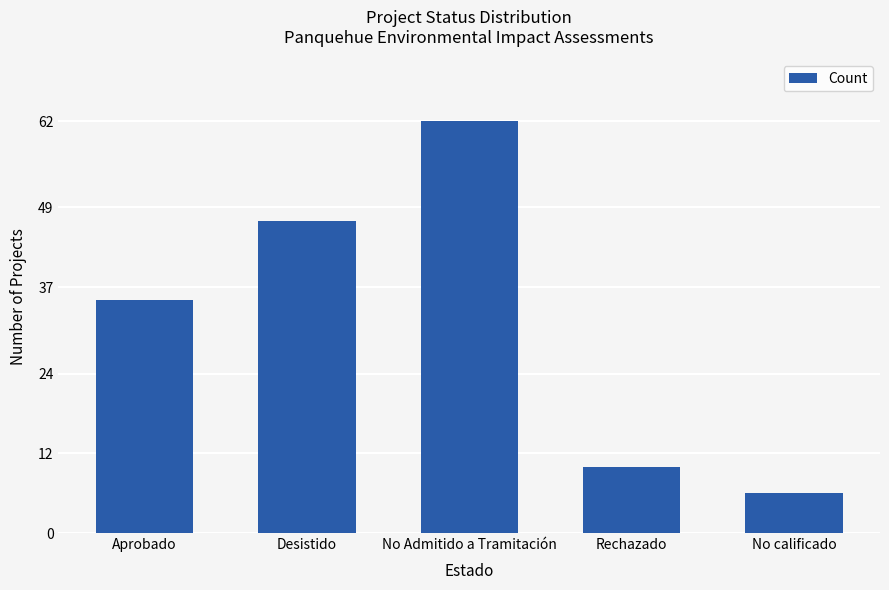

Read the value at No Admitido a Tramitación, to the nearest 10.

60